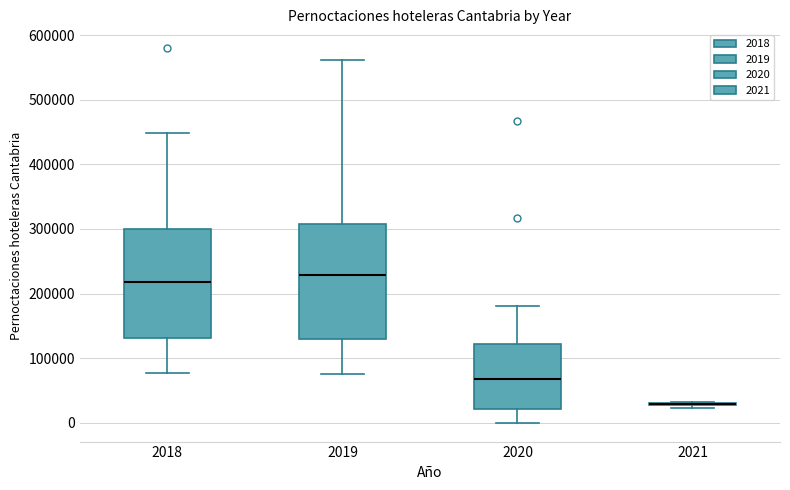

Reading left to right, transcribe this box plot: for each box, give where its median line is, the range the box spans, and where its two whiskers end, as read against the y-axis. The values are not printed on the chart, so give them approximately, as read against the axis.

2018: median 220000, box 130000 to 300000, whiskers 80000 to 450000
2019: median 230000, box 130000 to 310000, whiskers 80000 to 560000
2020: median 70000, box 20000 to 120000, whiskers 0 to 180000
2021: box collapsed to a line at 30000, whiskers 20000 to 30000